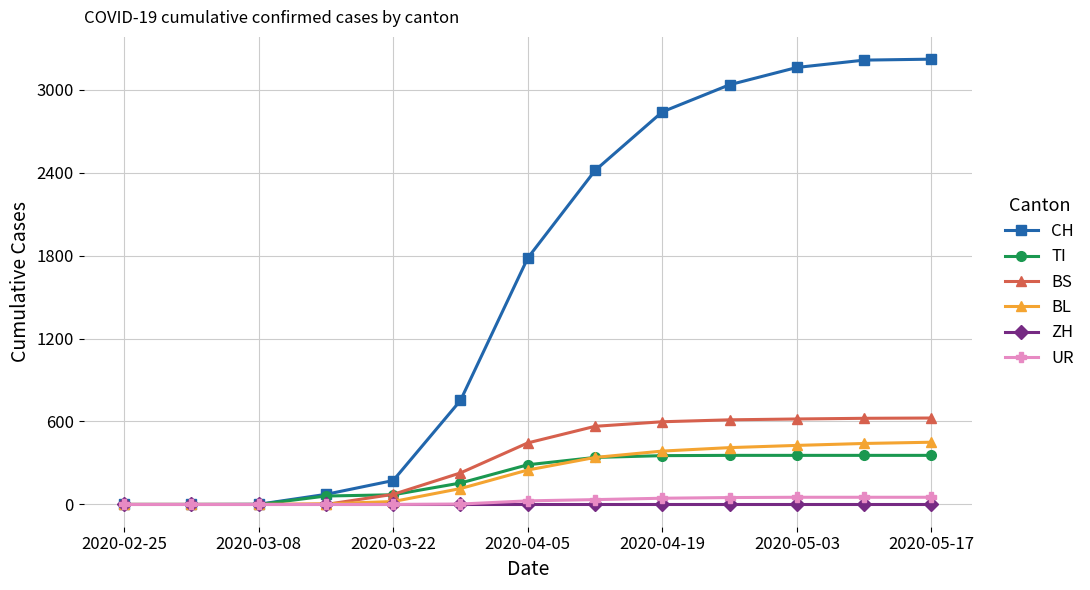

At how many categories does at least one series exceed 2034?

6